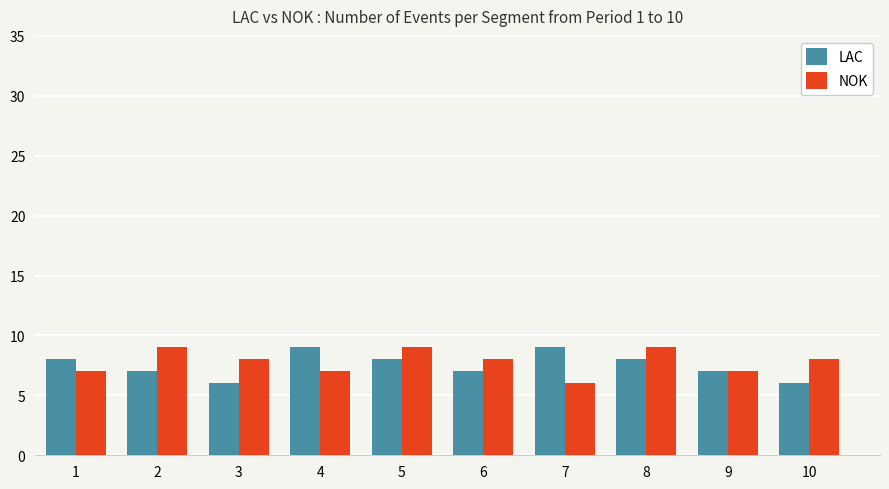

What is the value of the LAC bar at the 5th from the left?

8